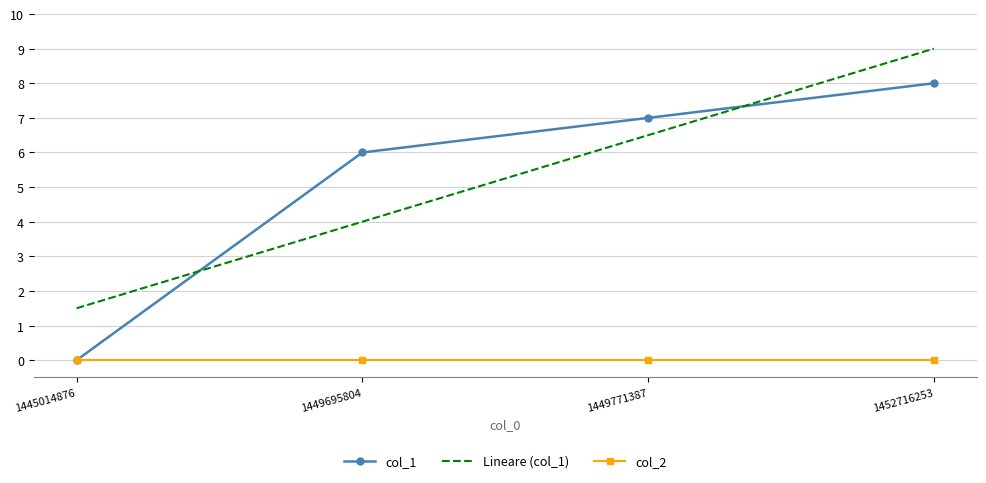

How many times do Lineare (col_1) and col_1 cross each other?

2